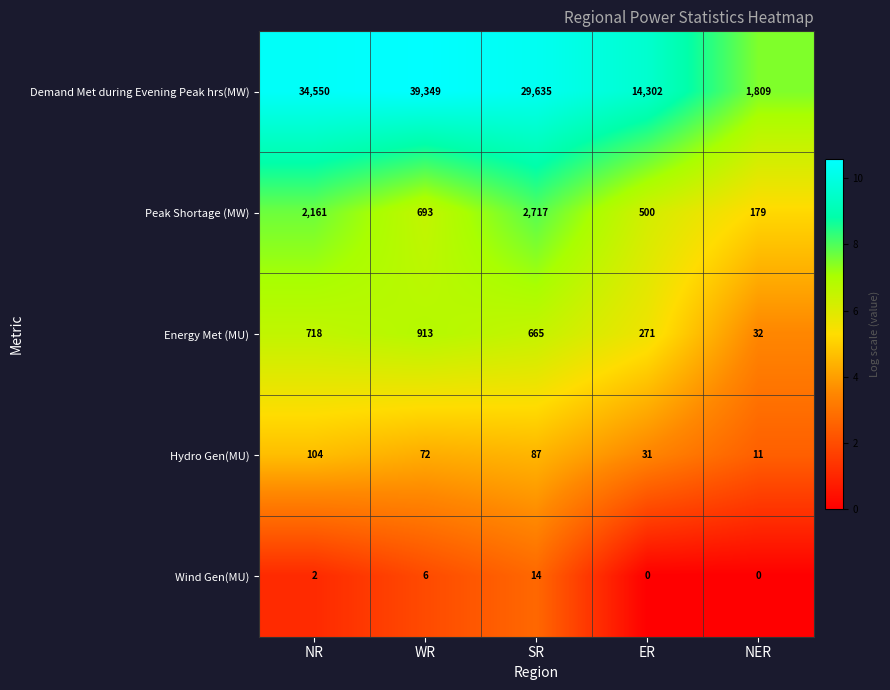

The value of Energy Met (MU) at SR is 665. True or false?

True